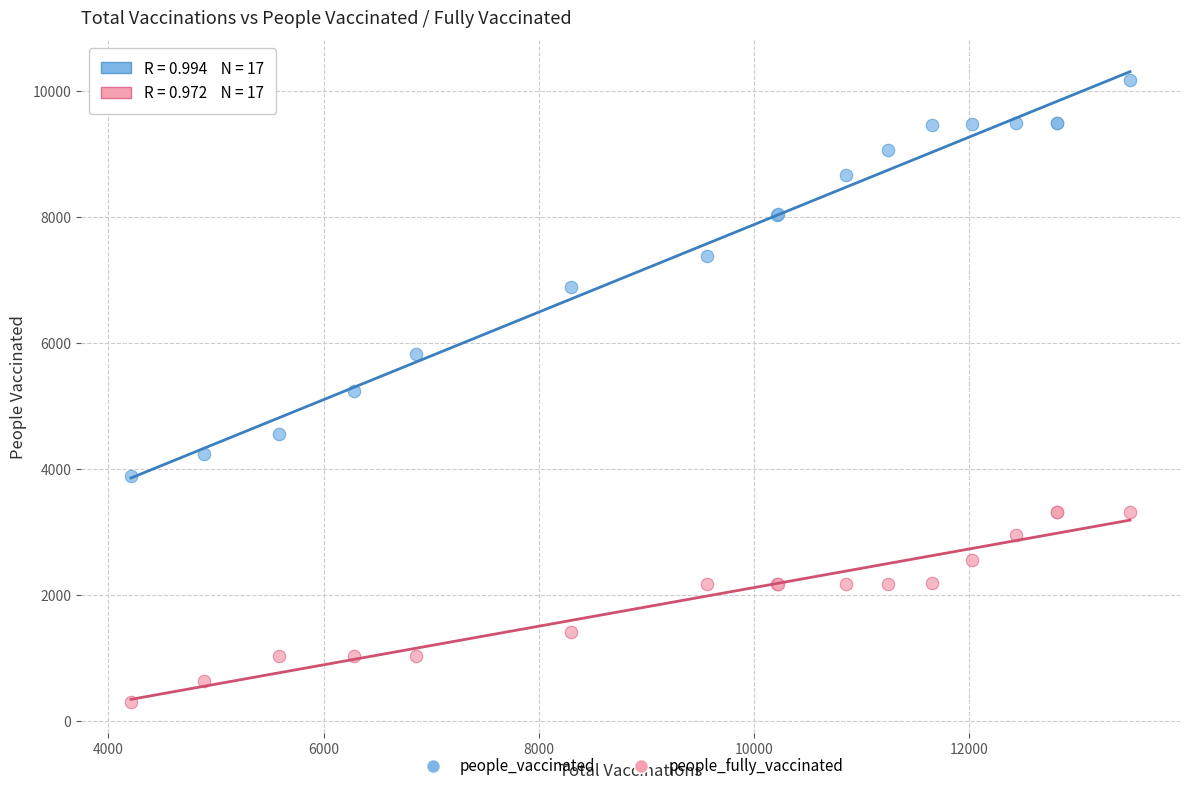

Which series reaches the minimum Y coordinate?

people_fully_vaccinated